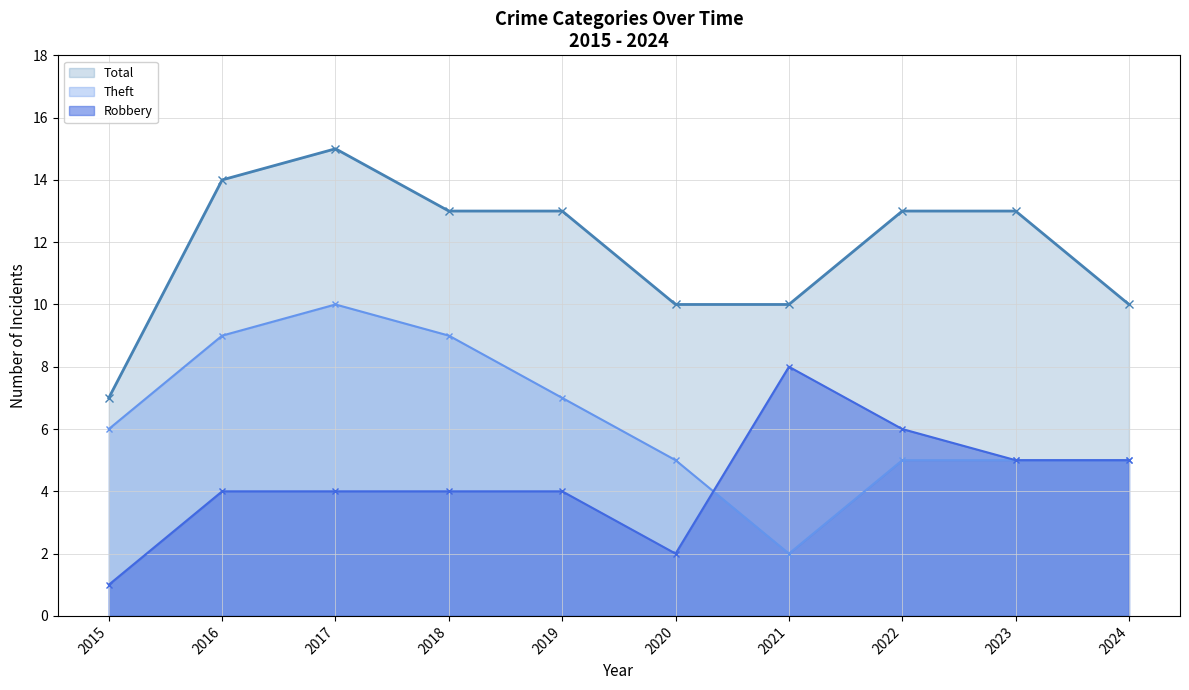

How many Theft values are between 5 and 9?

8